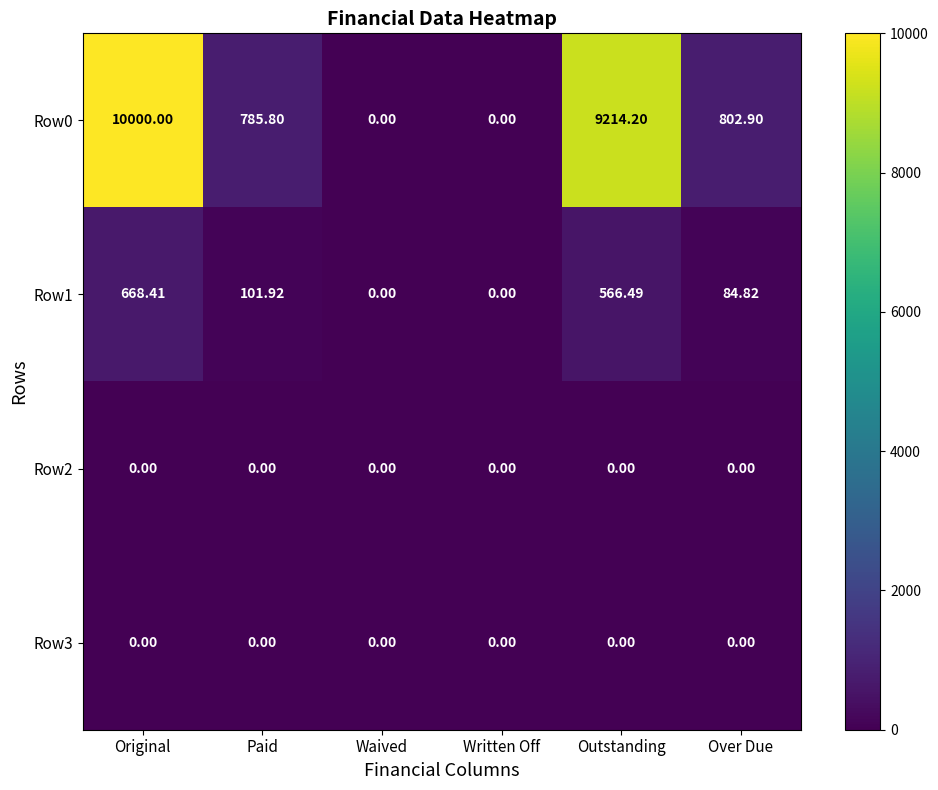

How many distinct data groups are displayed?

4